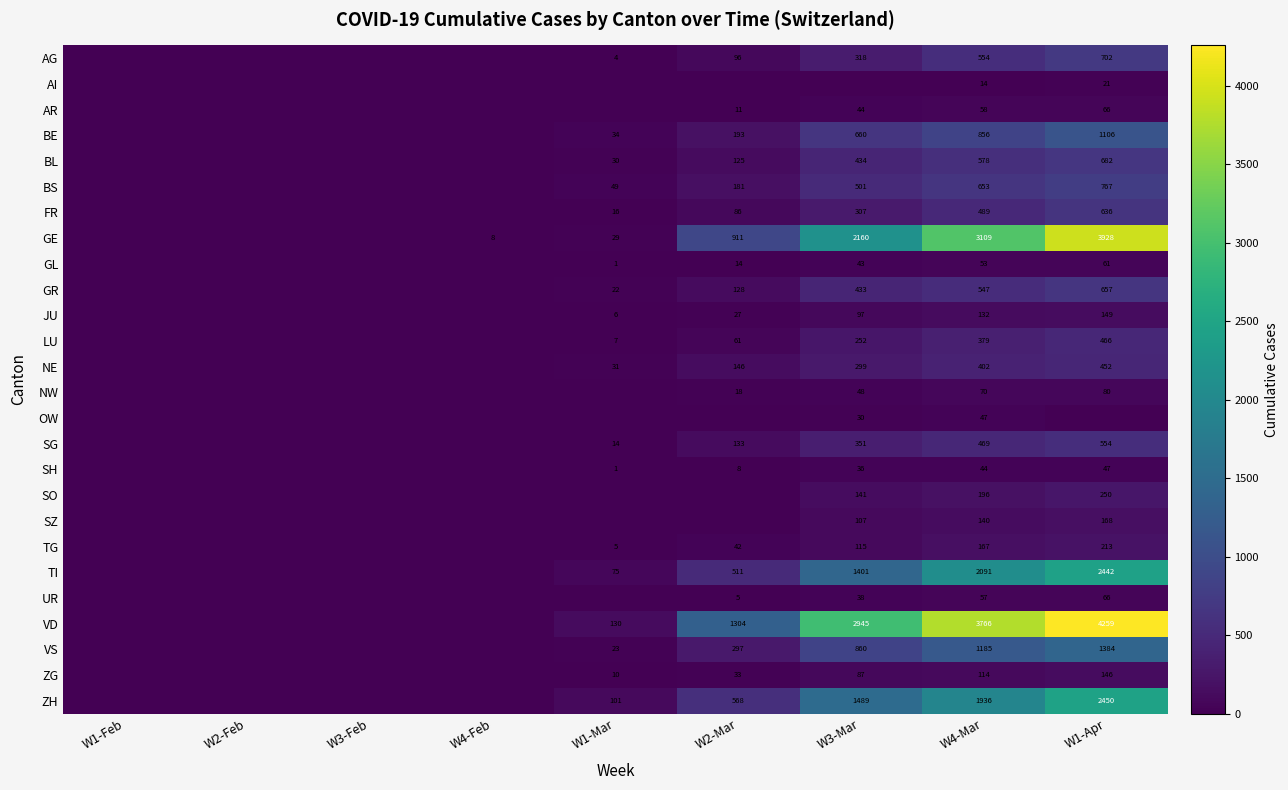

The AR series shows 44 at W3-Mar. True or false?

True